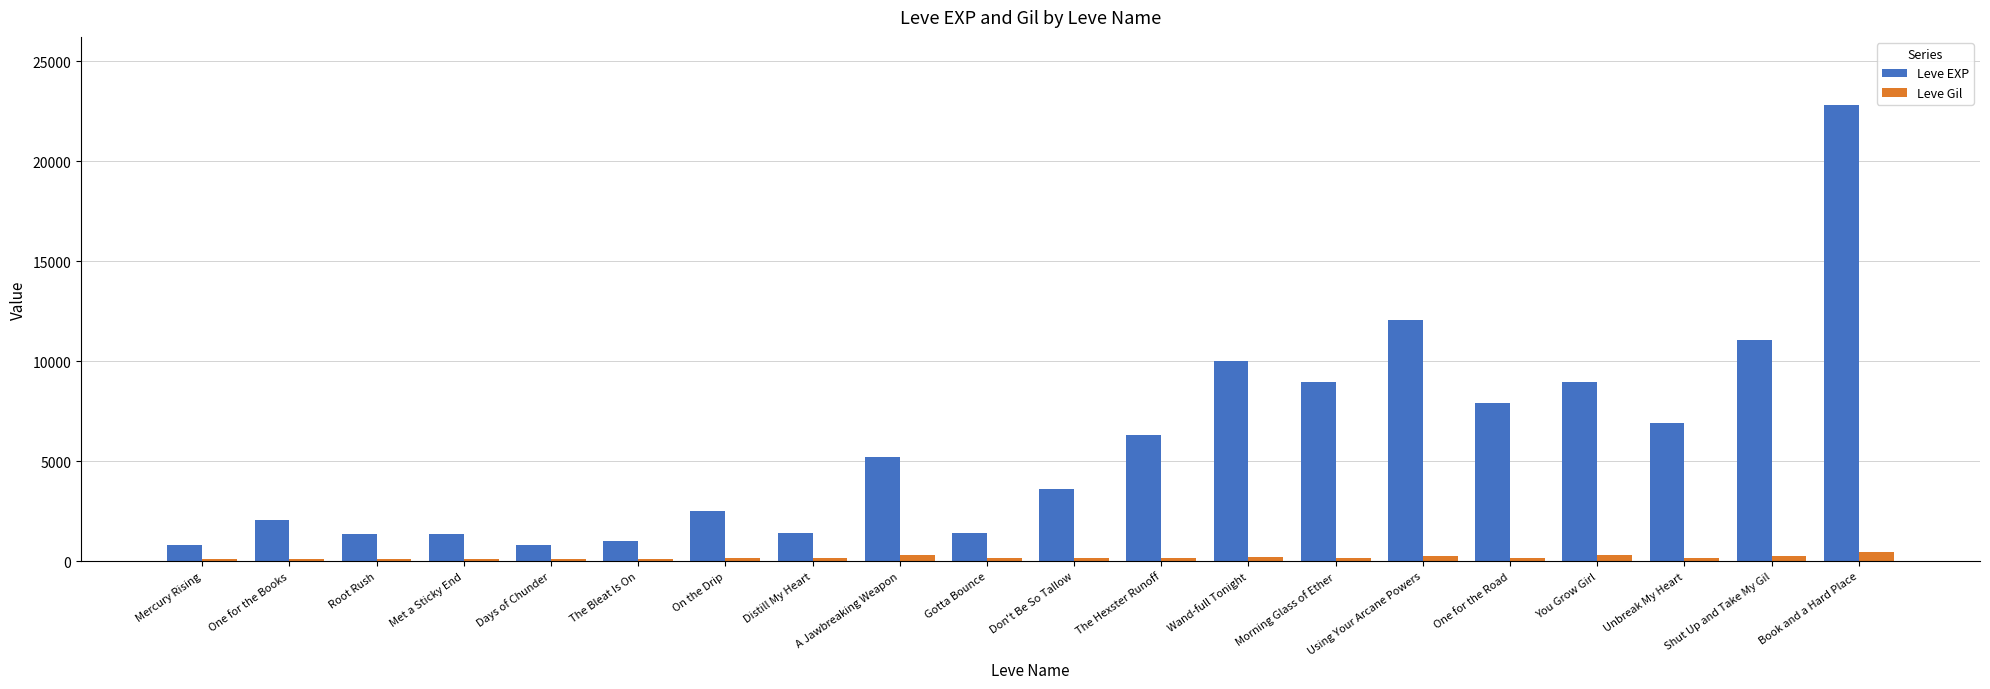

Is it true that Leve EXP equals 4255 at You Grow Girl?

False